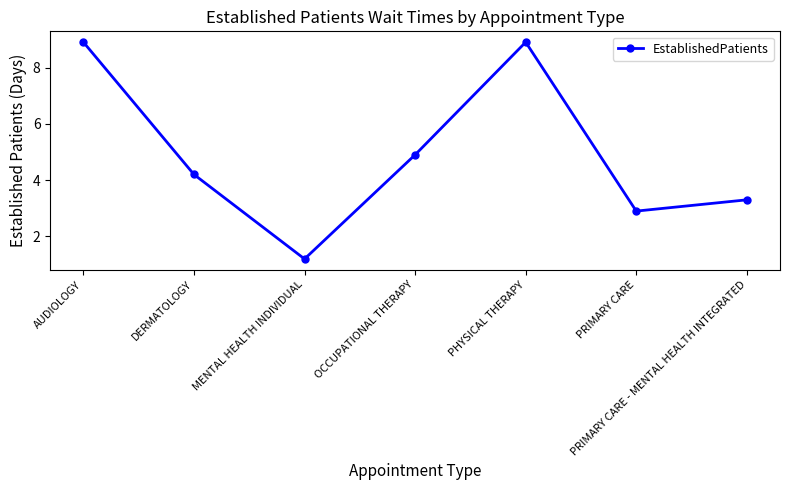

What is the label of the 7th point from the right?

AUDIOLOGY